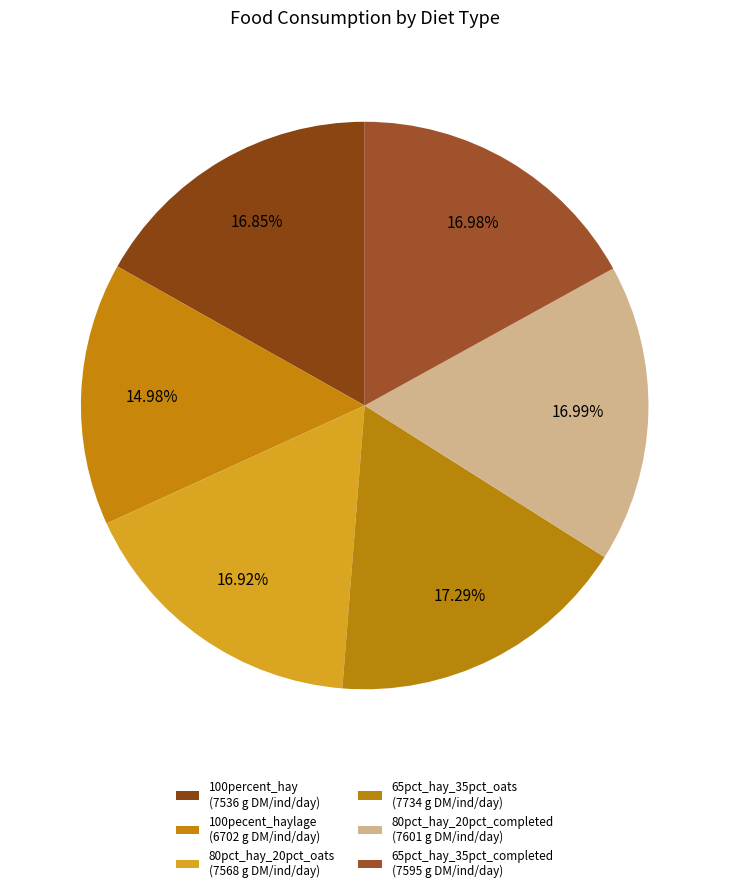

How many segments does this pie chart have?

6